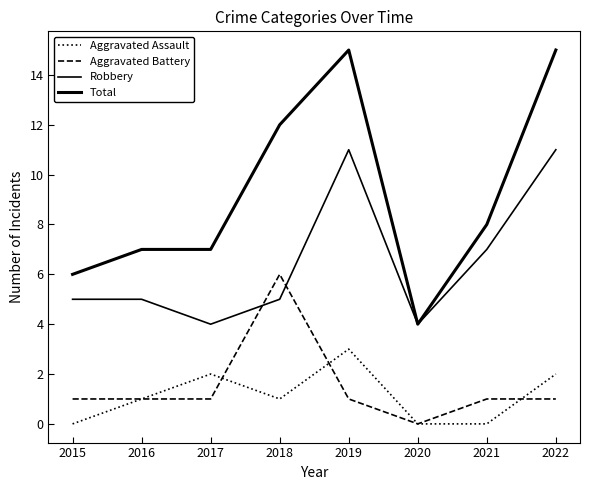

What is the difference between the highest and lowest values at 2017?

6